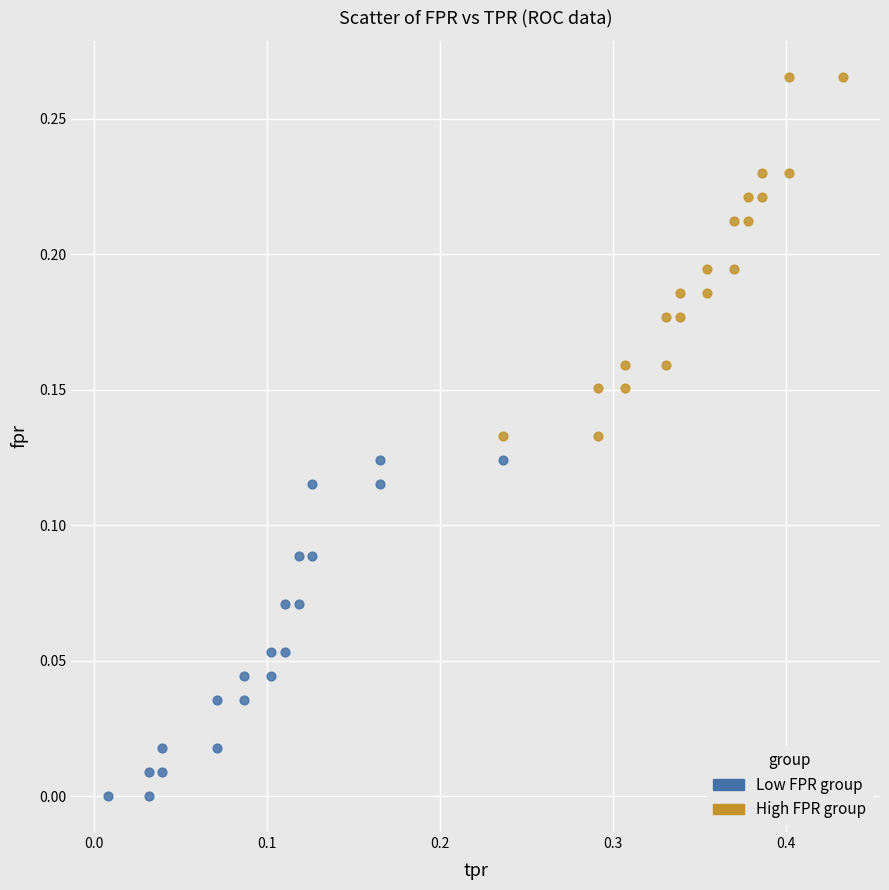

Which series contains the lowest Y value?

Low FPR group